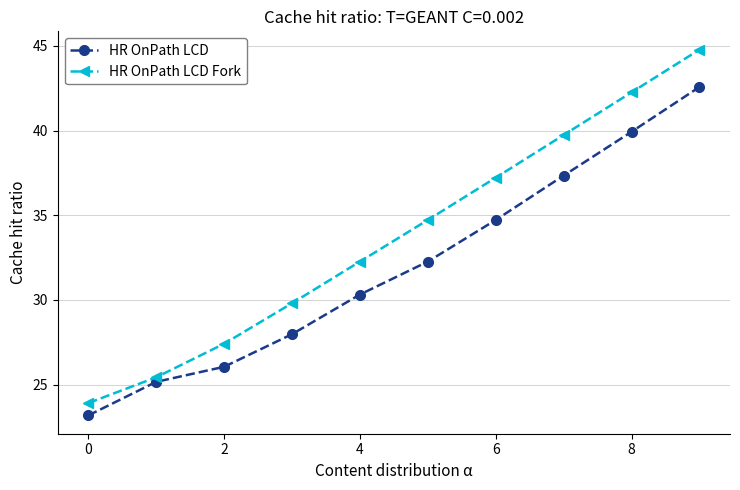

Rank the series by their maximum value, from lowest to highest.

HR OnPath LCD, HR OnPath LCD Fork